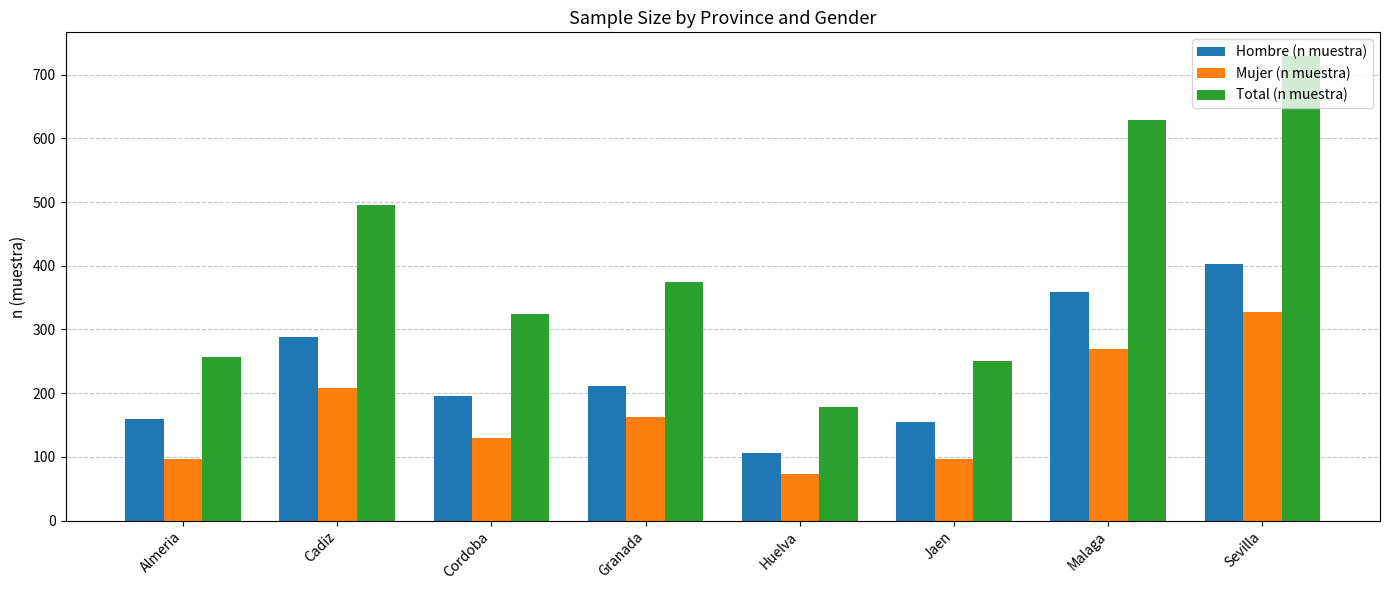

Does the chart contain any negative values?

No